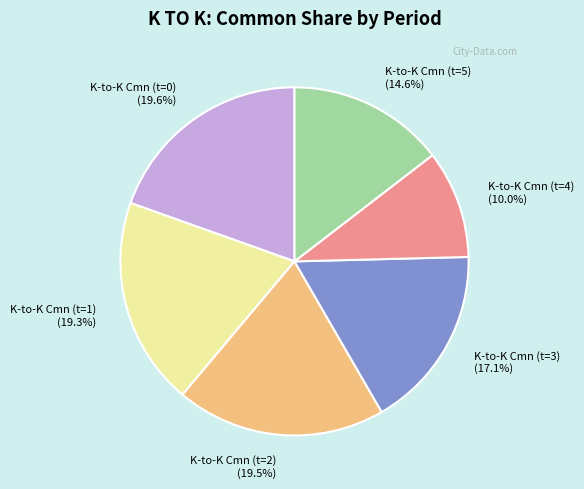

Is there a majority slice in this chart?

No